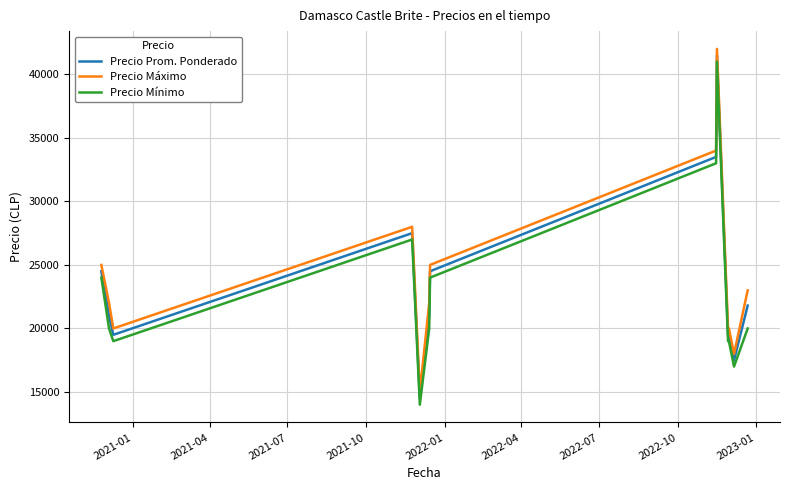

True or false: Precio Mínimo and Precio Máximo cross at least once.

False